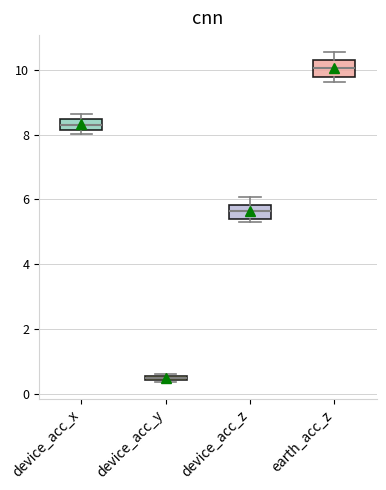

Where is the upper edge of the box for device_acc_y on the y-axis? The values are not printed on the chart, so give them approximately, as read against the axis.

0.6